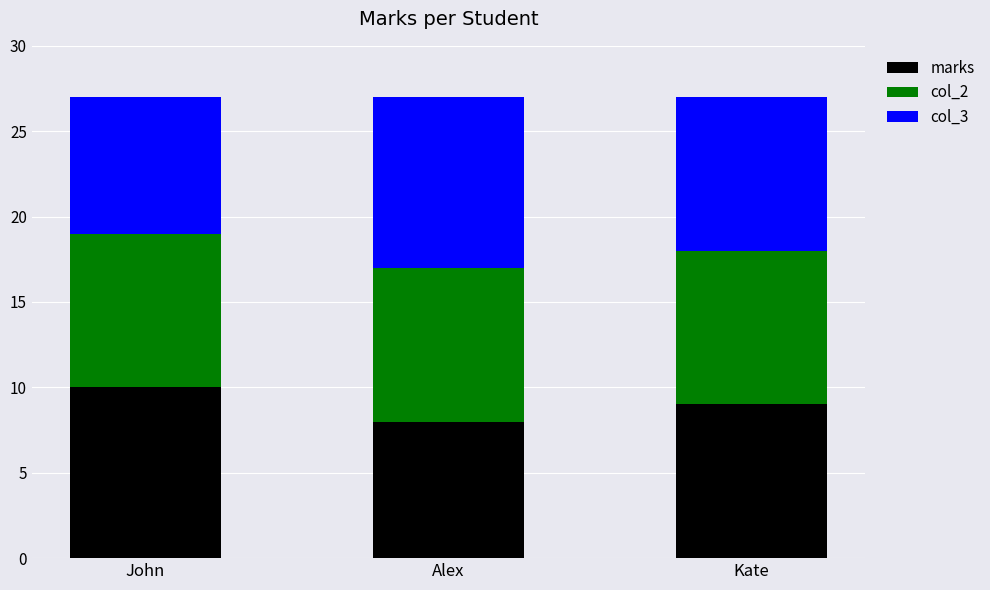

What is the sum of all marks values?

27